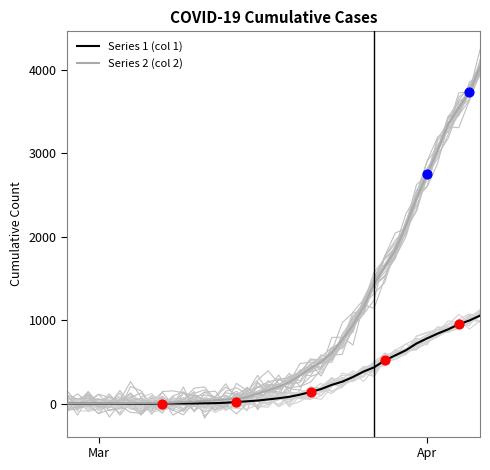

At how many categories does at least one series exceed 3003?

5